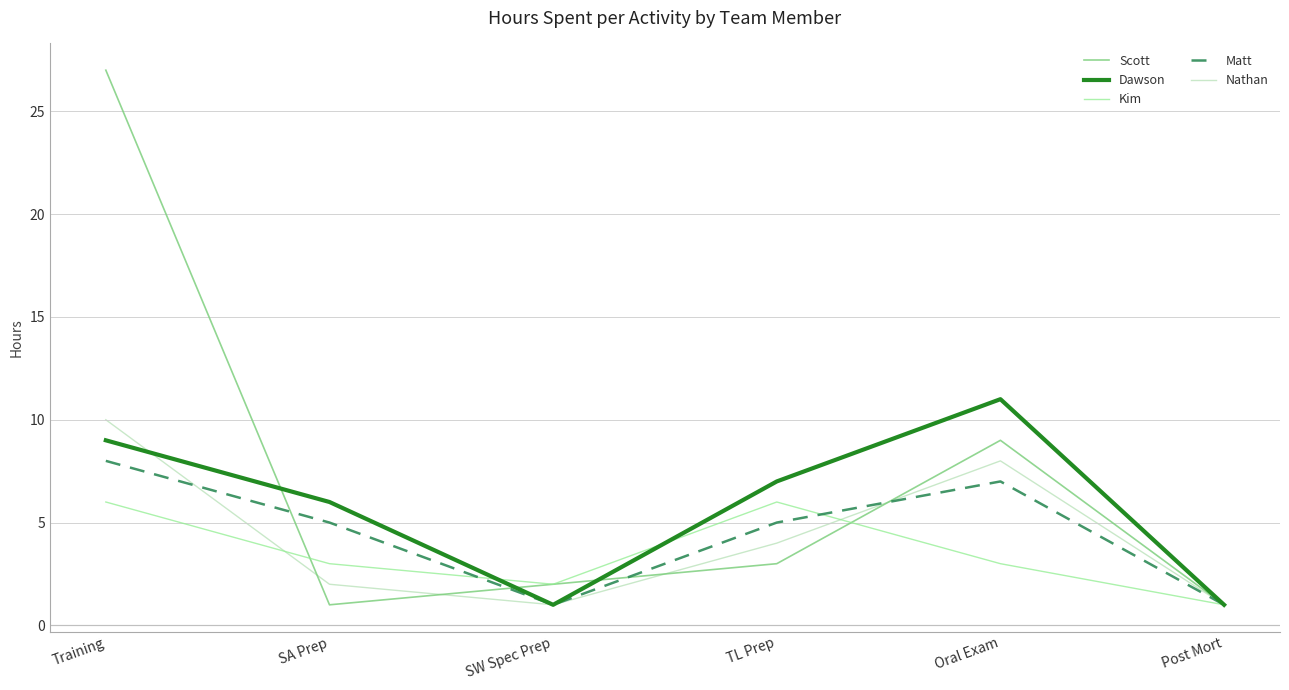

Which label corresponds to the largest value in the chart?

Training